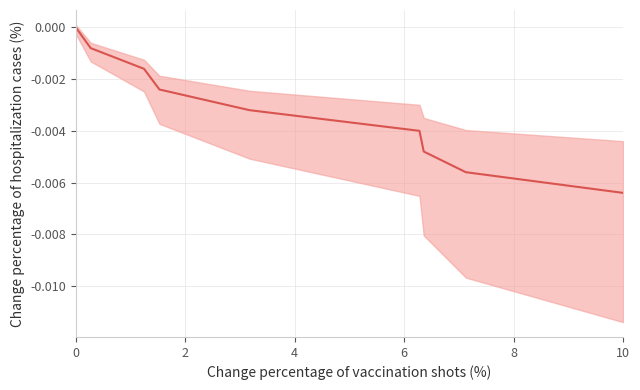

Does the chart display data point markers on the line(s)?

No